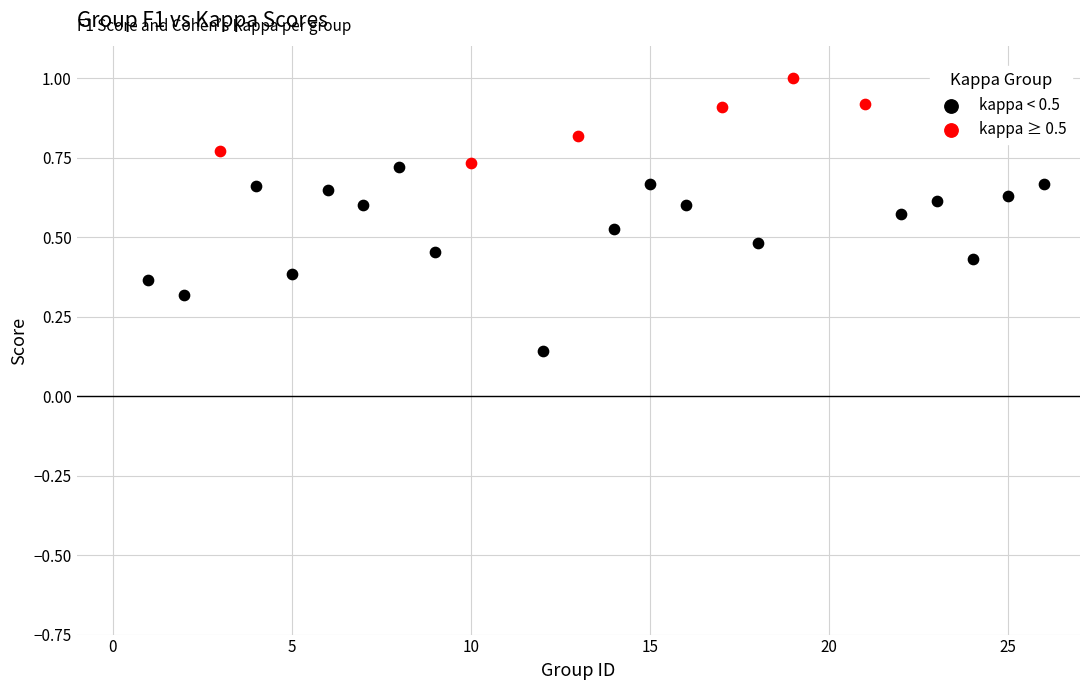

Which series reaches the minimum Y coordinate?

kappa < 0.5